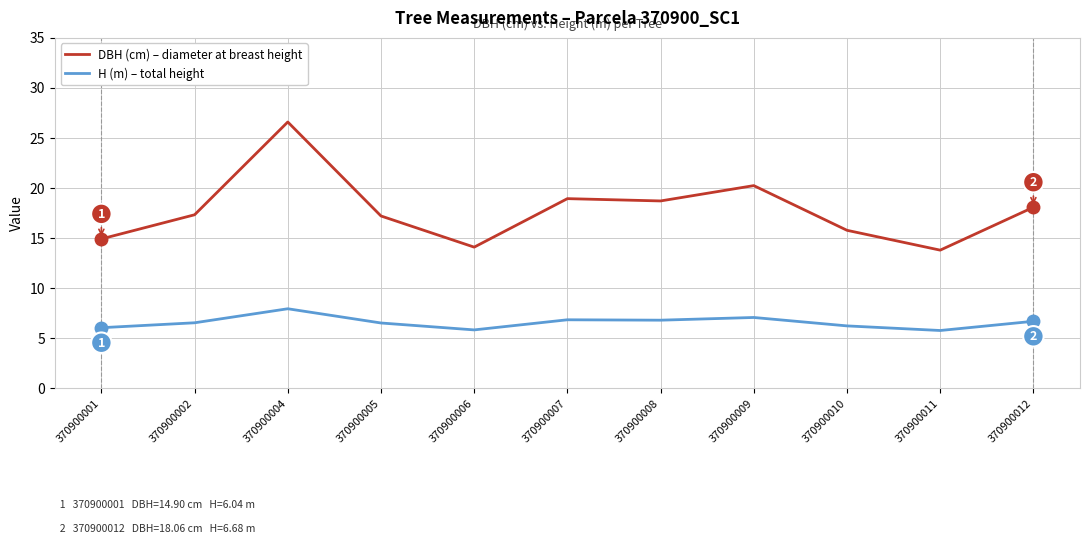

At which category is the sum across all series the highest?

370900004